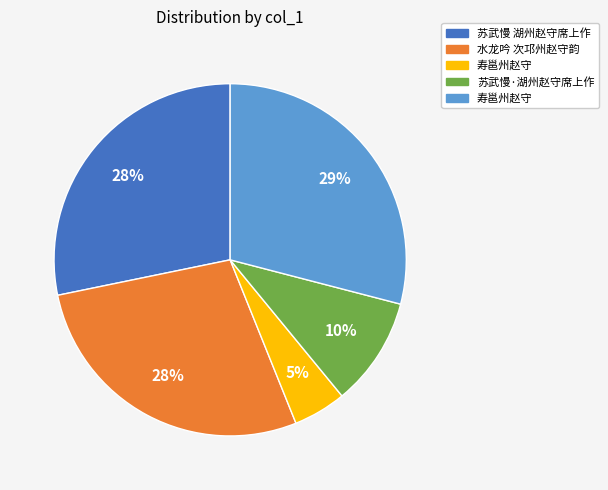

To the nearest percent, what is the difference between the largest and smallest slice percentages?

24%